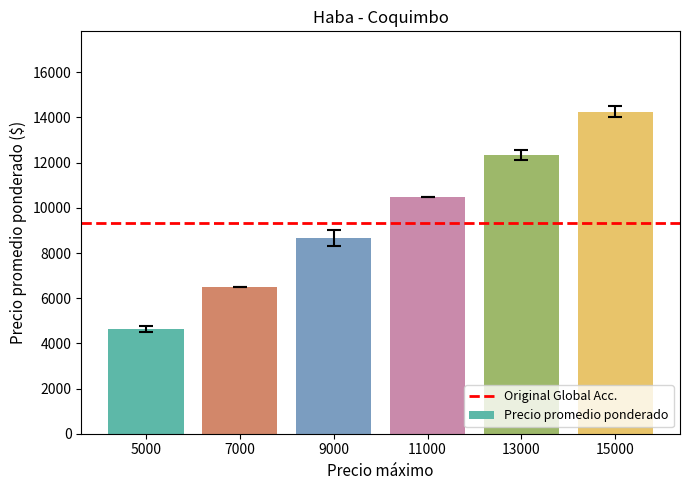

How many bars are there in total?

6